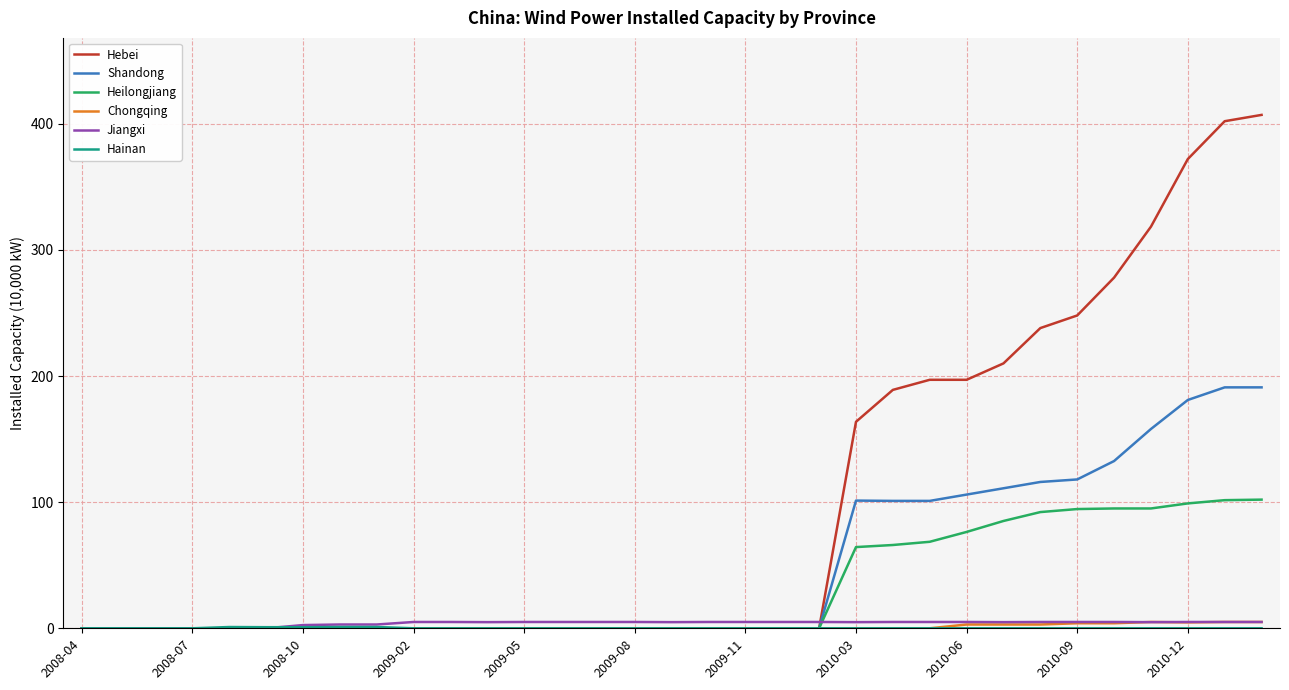

Count the number of categories in the chart.

33